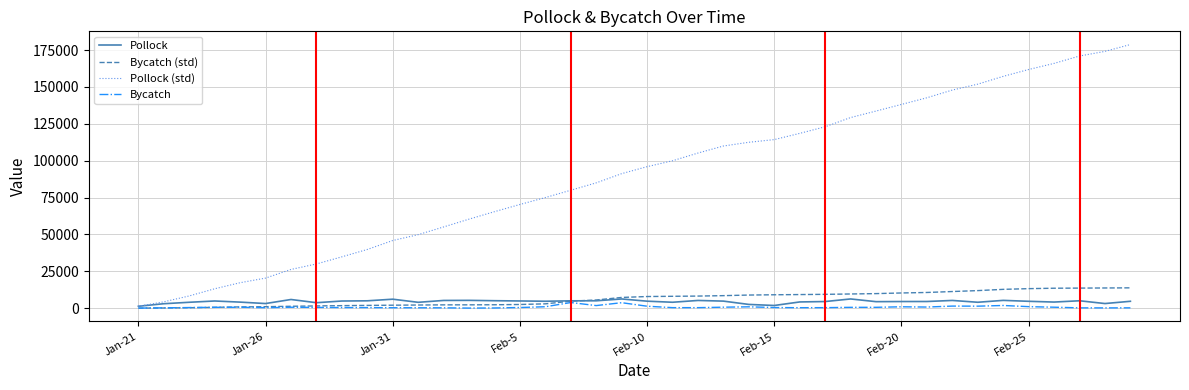

At how many categories does at least one series exceed 104226?

18